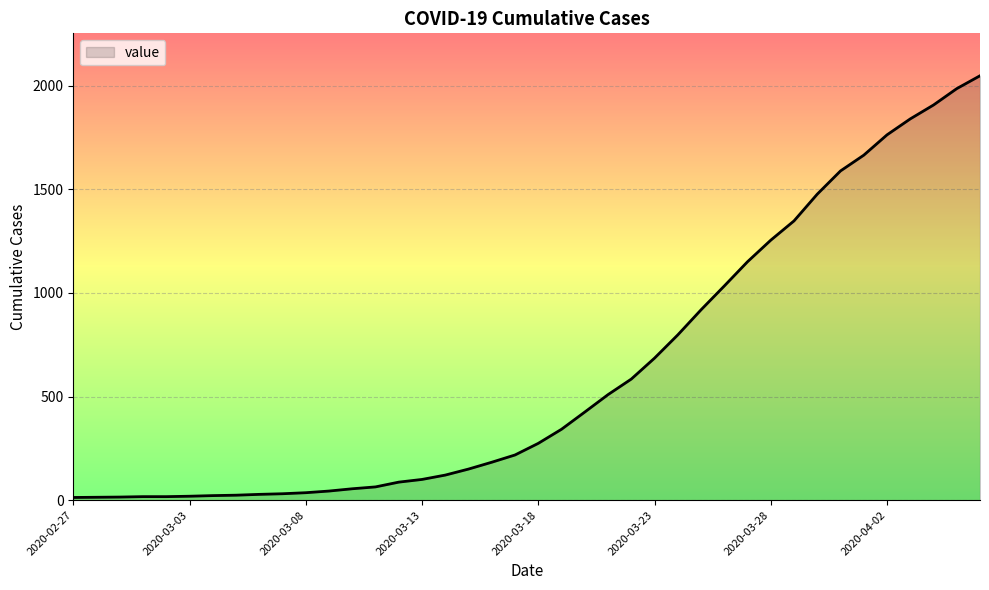

What is the greatest value displayed?

2047